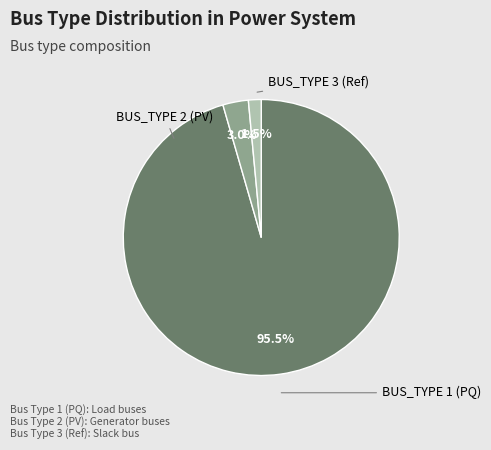

Does any single category account for the majority?

Yes